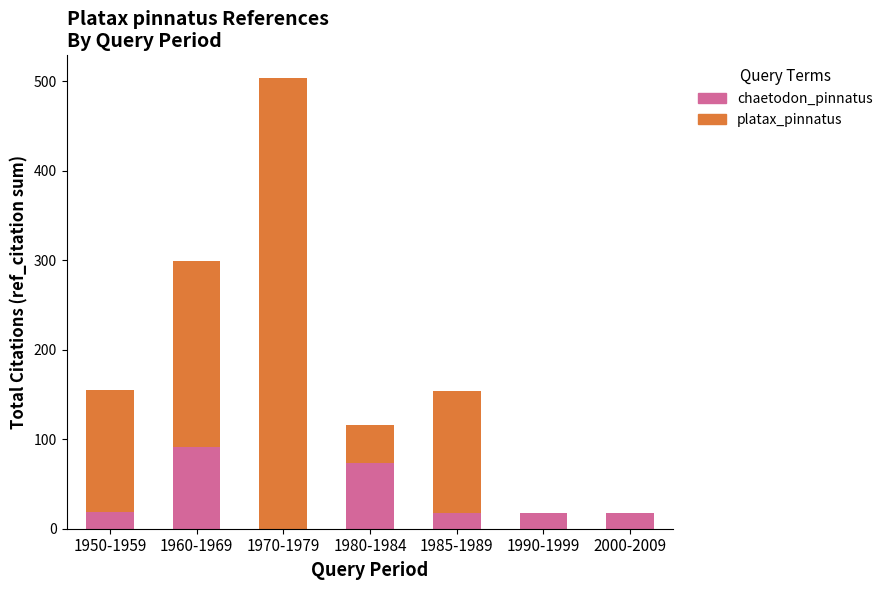

What are all the series names shown in the legend?

chaetodon_pinnatus, platax_pinnatus